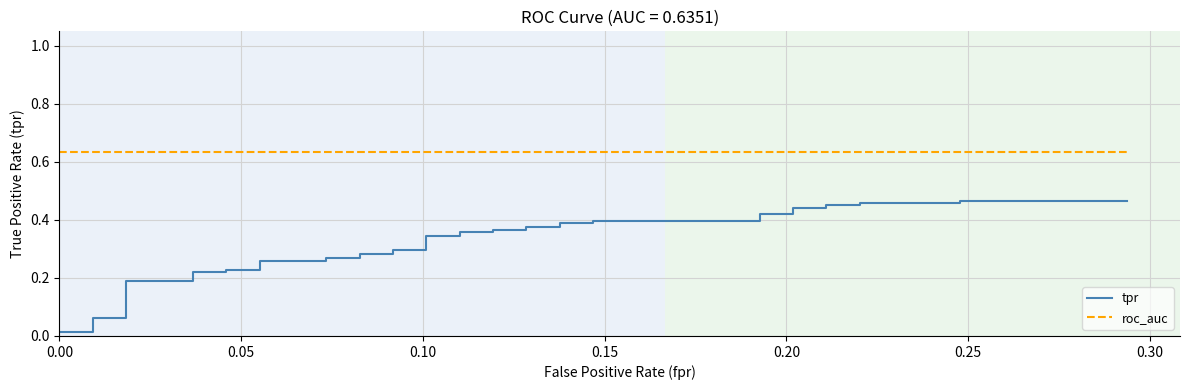

Reading left to right, list all the values displayed in this chart.

tpr: 0.0	0.0	0.1	0.1	0.2	0.2	0.2	0.2	0.2	0.2	0.3	0.3	0.3	0.3	0.3	0.3	0.3	0.3	0.3	0.3	0.4	0.4	0.4	0.4	0.4	0.4	0.4	0.4	0.4	0.4	0.4	0.4	0.4	0.4	0.5	0.5	0.5	0.5	0.5	0.5
roc_auc: 0.6	0.6	0.6	0.6	0.6	0.6	0.6	0.6	0.6	0.6	0.6	0.6	0.6	0.6	0.6	0.6	0.6	0.6	0.6	0.6	0.6	0.6	0.6	0.6	0.6	0.6	0.6	0.6	0.6	0.6	0.6	0.6	0.6	0.6	0.6	0.6	0.6	0.6	0.6	0.6